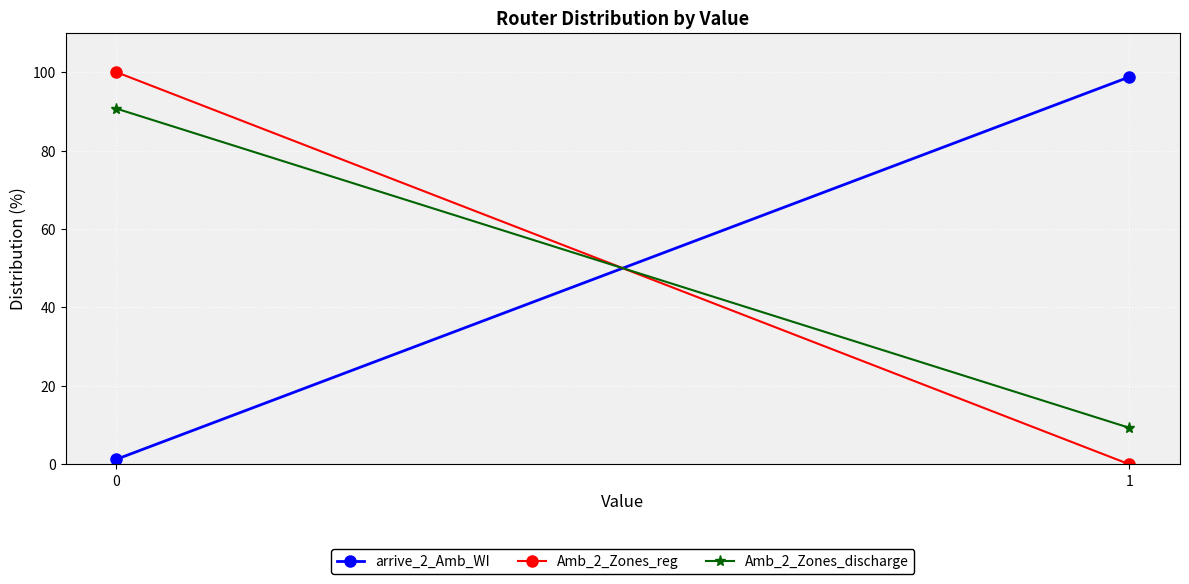

Which has a higher value, 1 or 0?

1